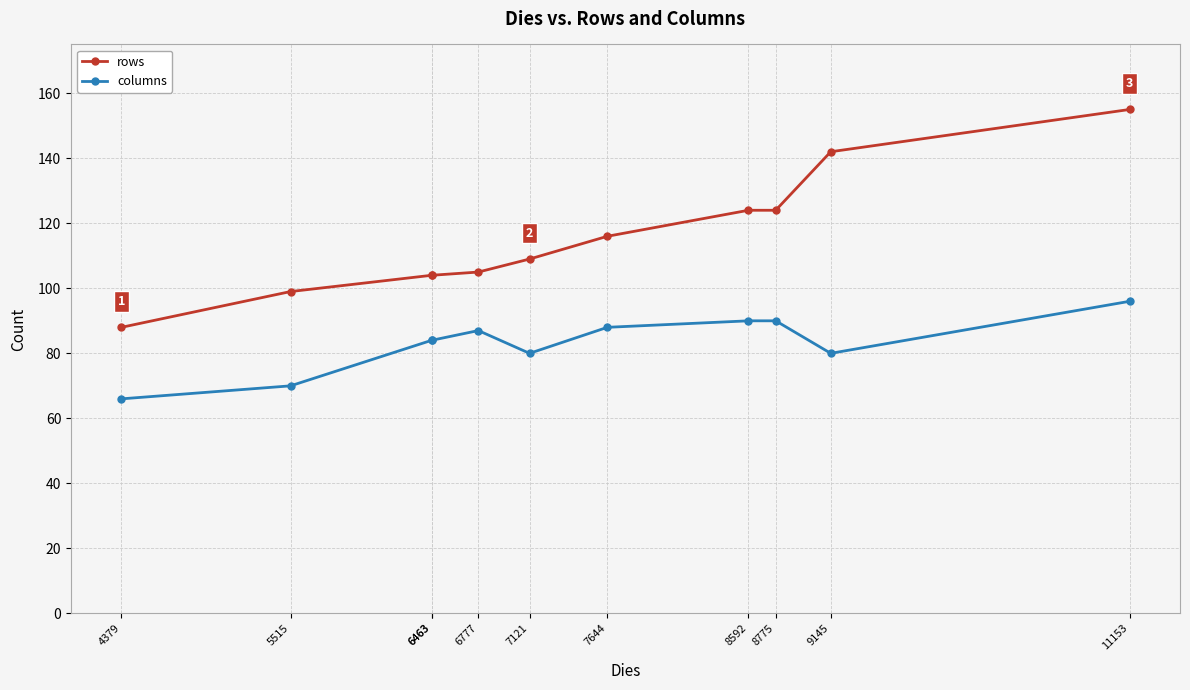

The columns series shows 114 at 6777. True or false?

False